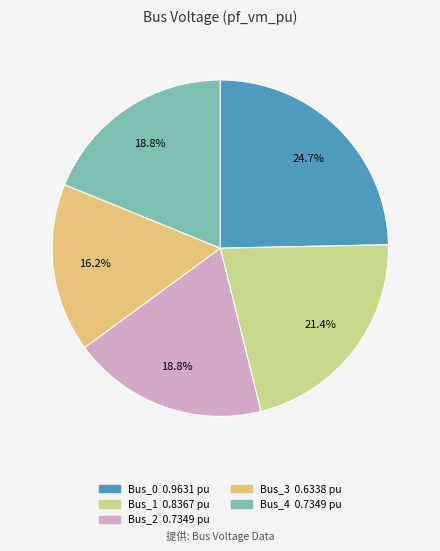

To the nearest percent, what is the combined percentage of Bus_3 and Bus_4?

35%